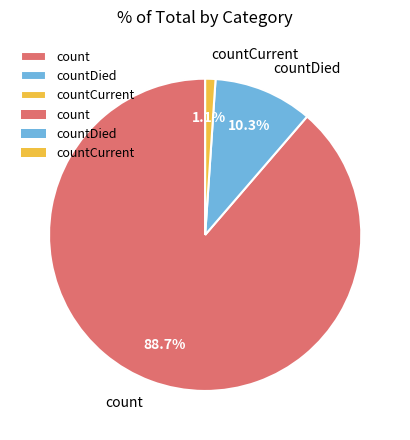

Is there a majority slice in this chart?

Yes